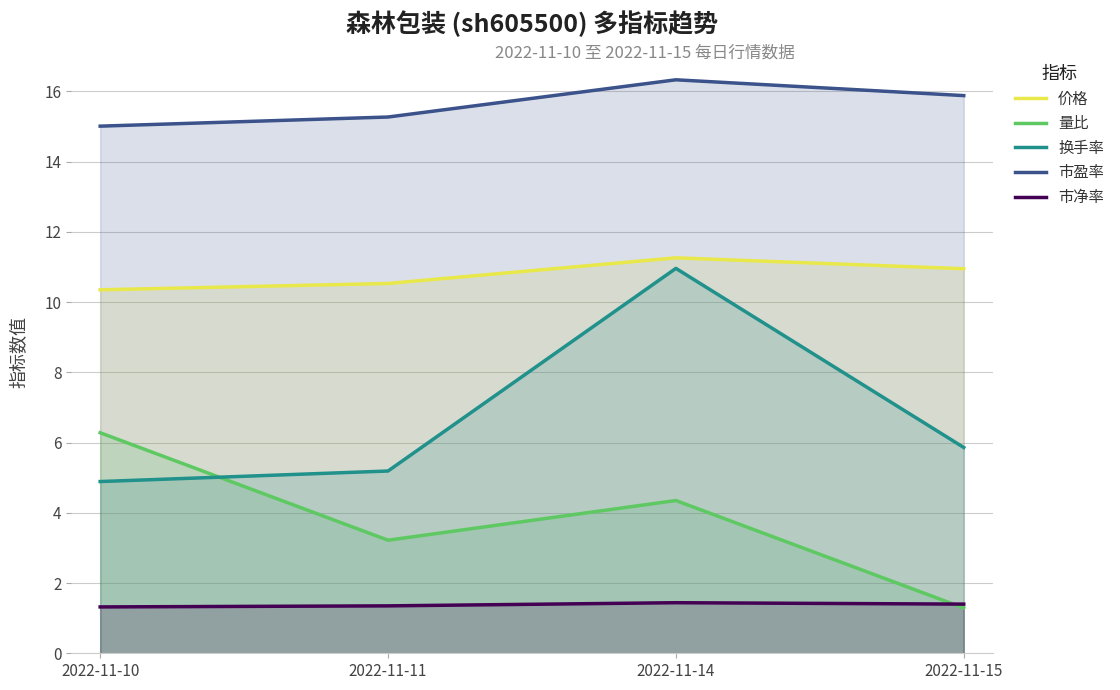

List the labels in order of 价格 value, smallest first.

2022-11-10, 2022-11-11, 2022-11-15, 2022-11-14